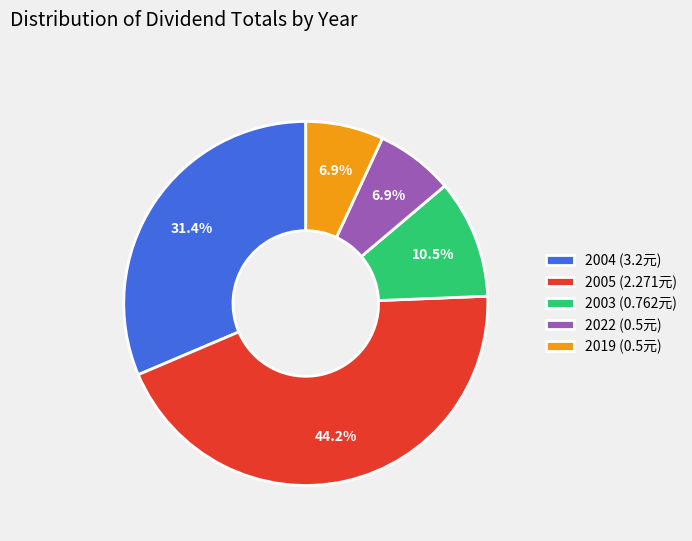

Count the number of slices in the pie.

5